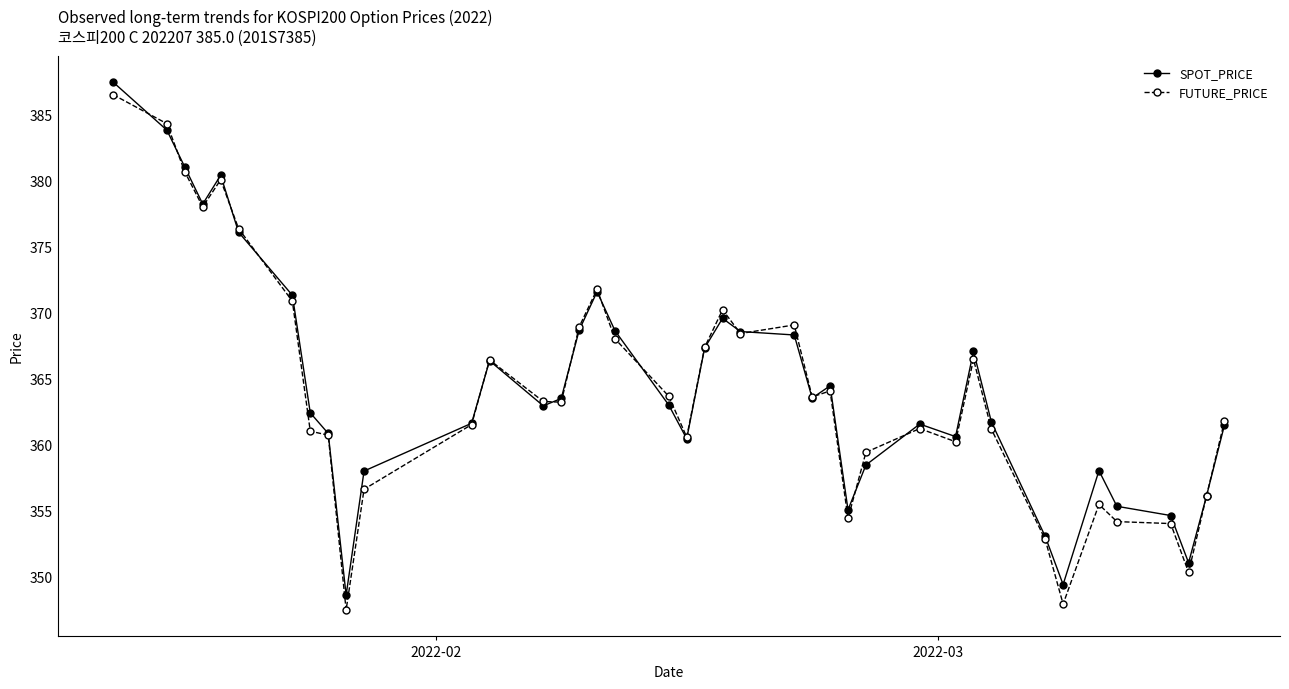

What is the value of the SPOT_PRICE point at the 9th from the left?

360.8